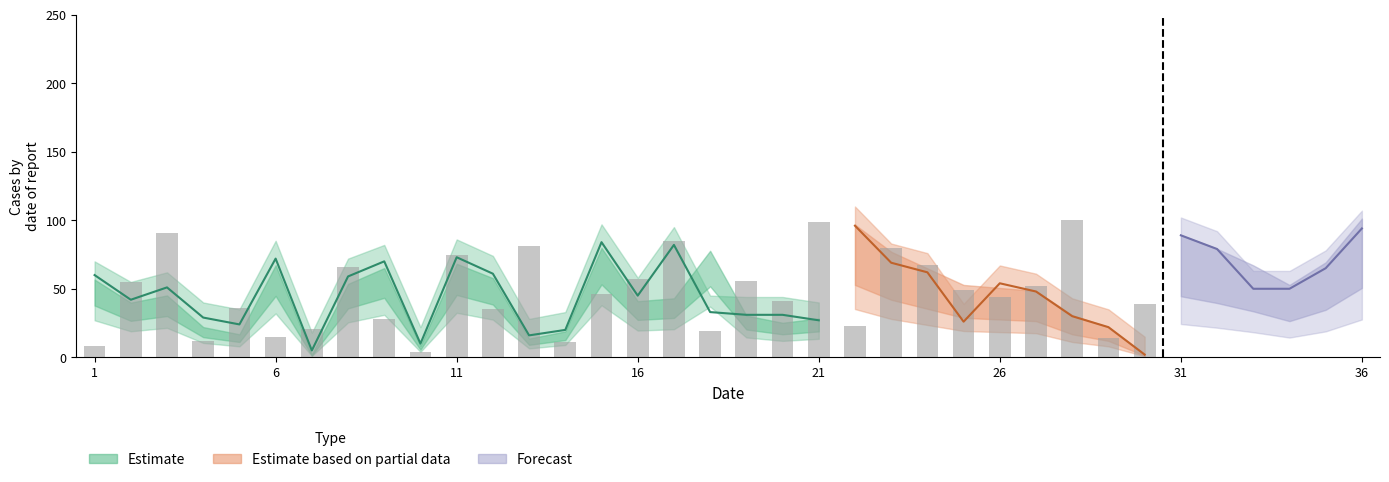

Is it true that col_1_upper equals 40 at 4?

True